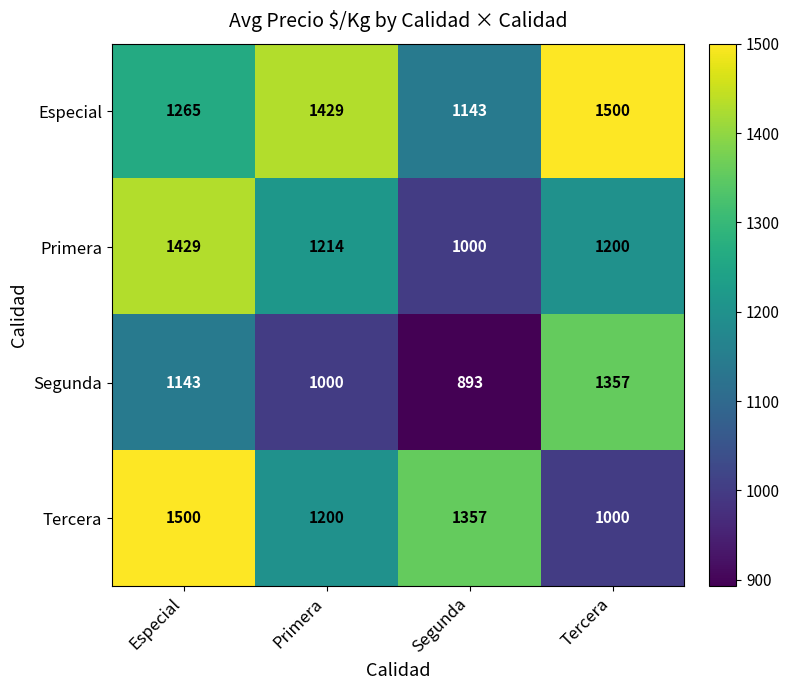

What is the minimum value for Tercera?

1000